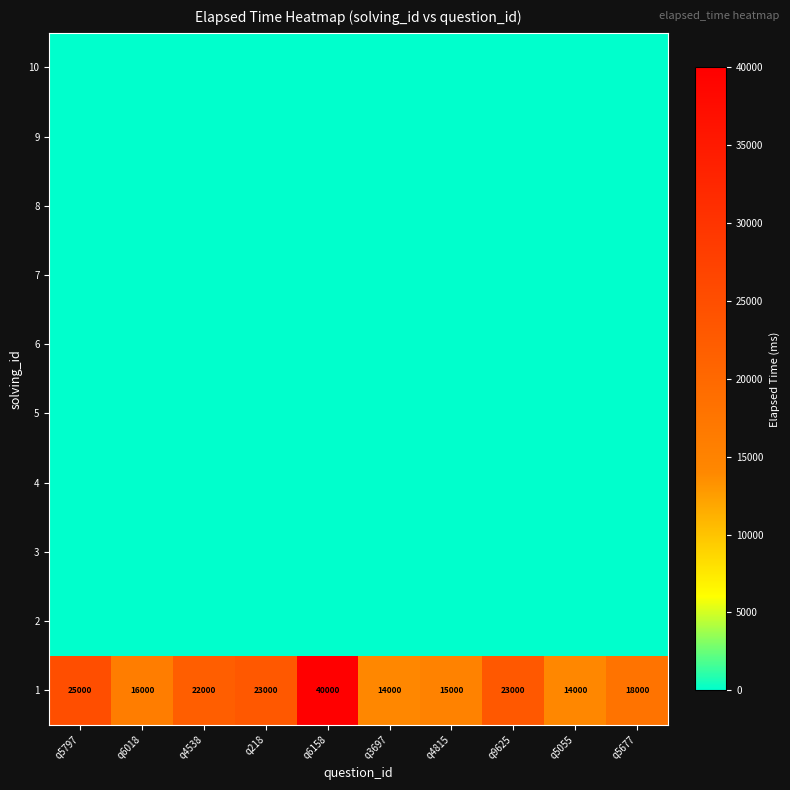

The 1 series shows 18000 at q5677. True or false?

True